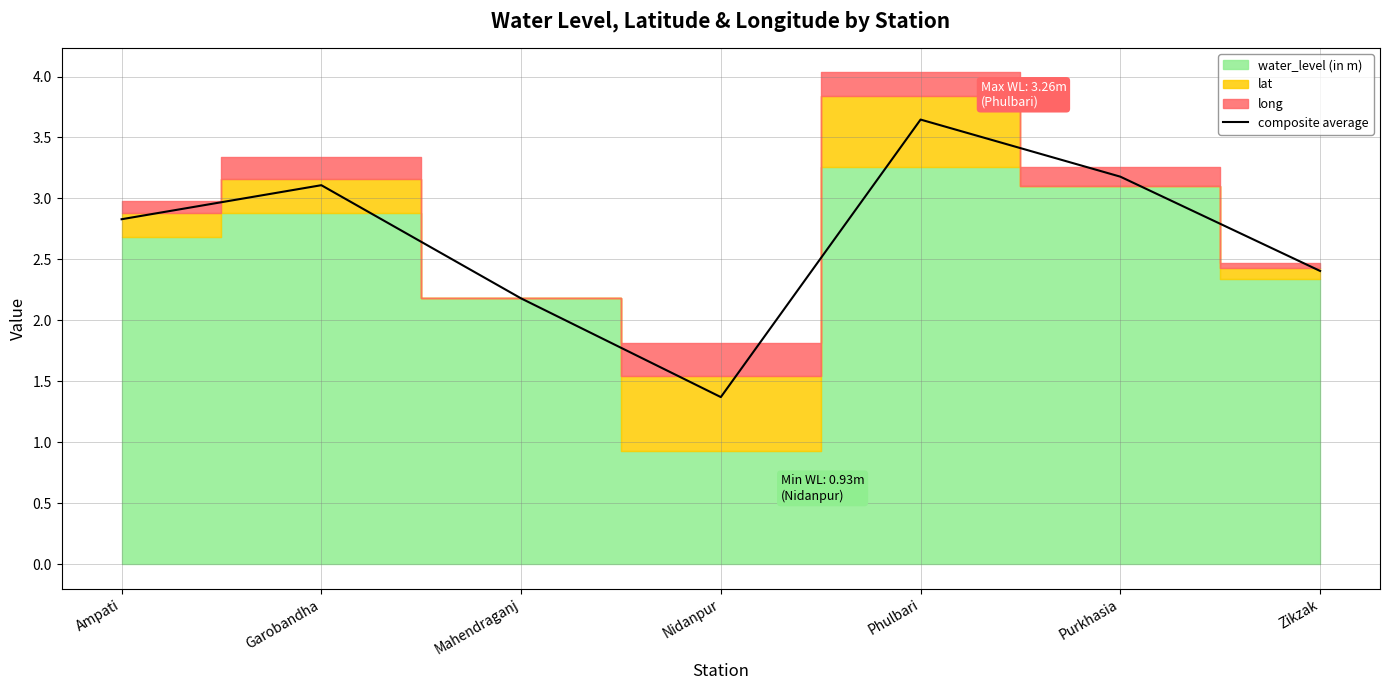

At which label does the data first exceed 2?

Ampati